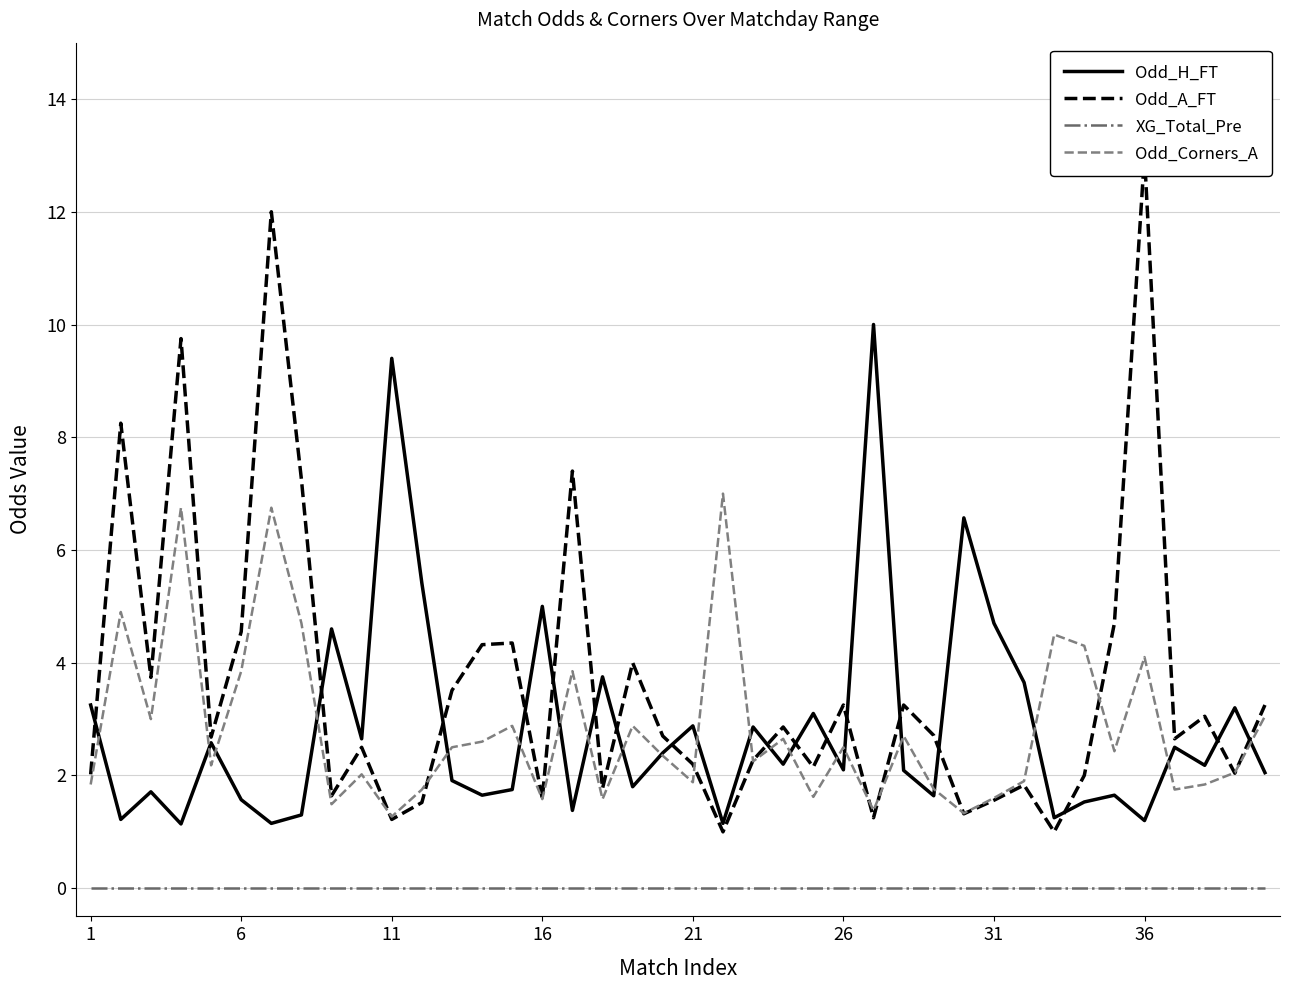

What is the highest value of the Odd_H_FT series?

10.0